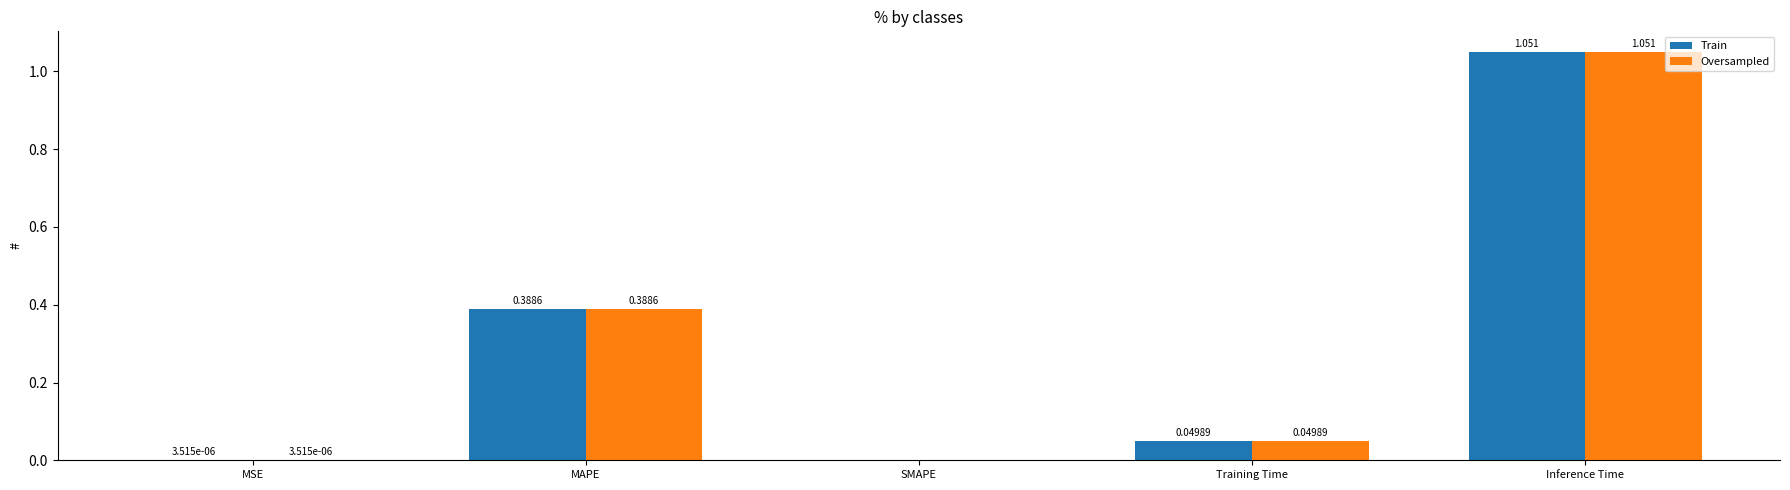

At which category is the sum across all series the highest?

Inference Time